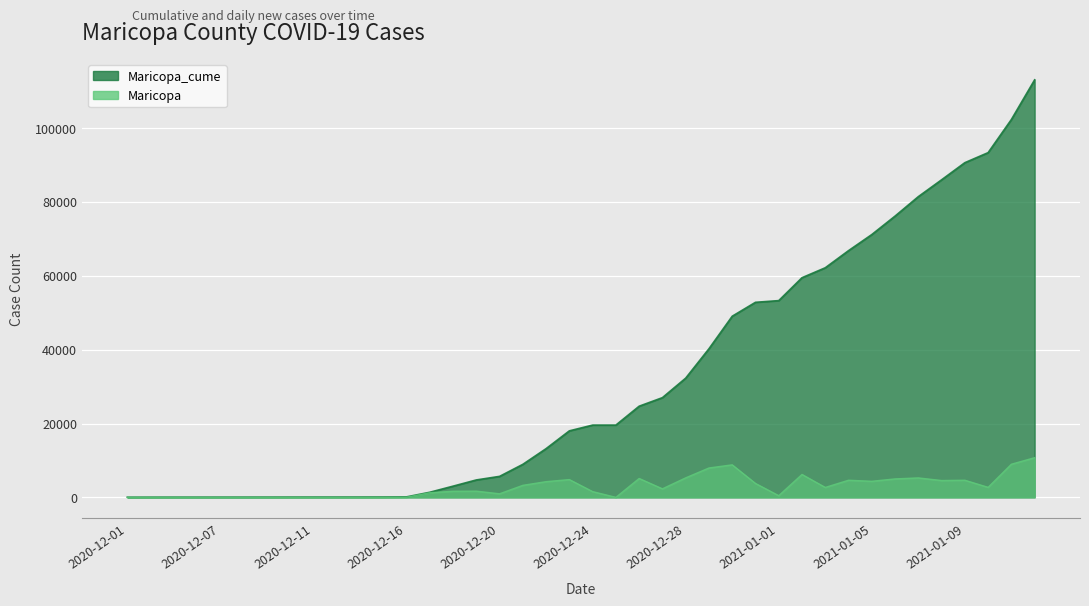

The Maricopa series shows 967 at 2020-12-20. True or false?

True